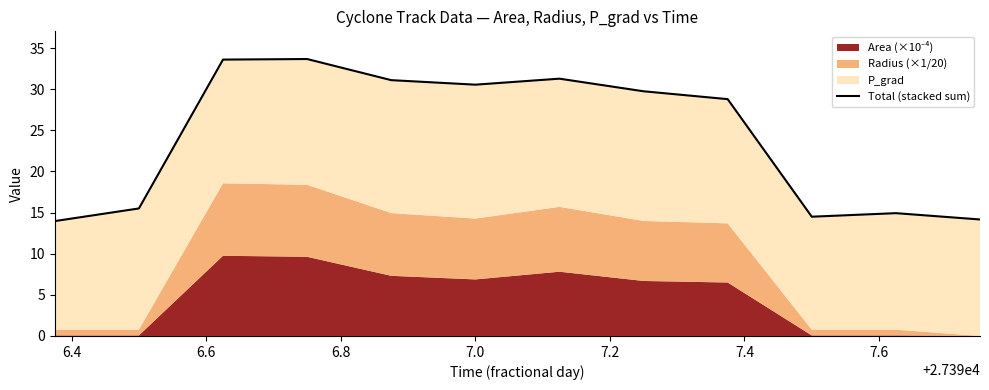

What is the smallest value displayed?

14.0